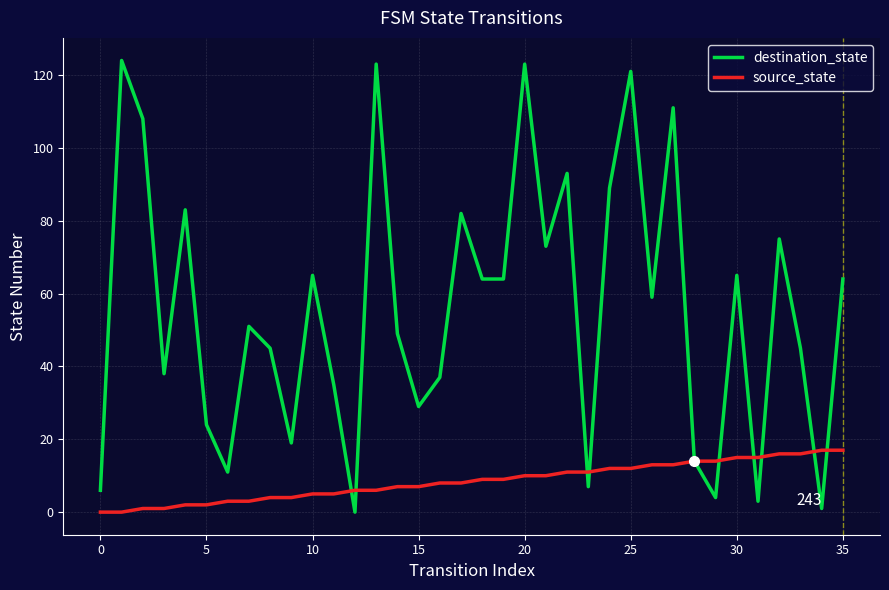

Which series has the largest range (max minus min)?

destination_state